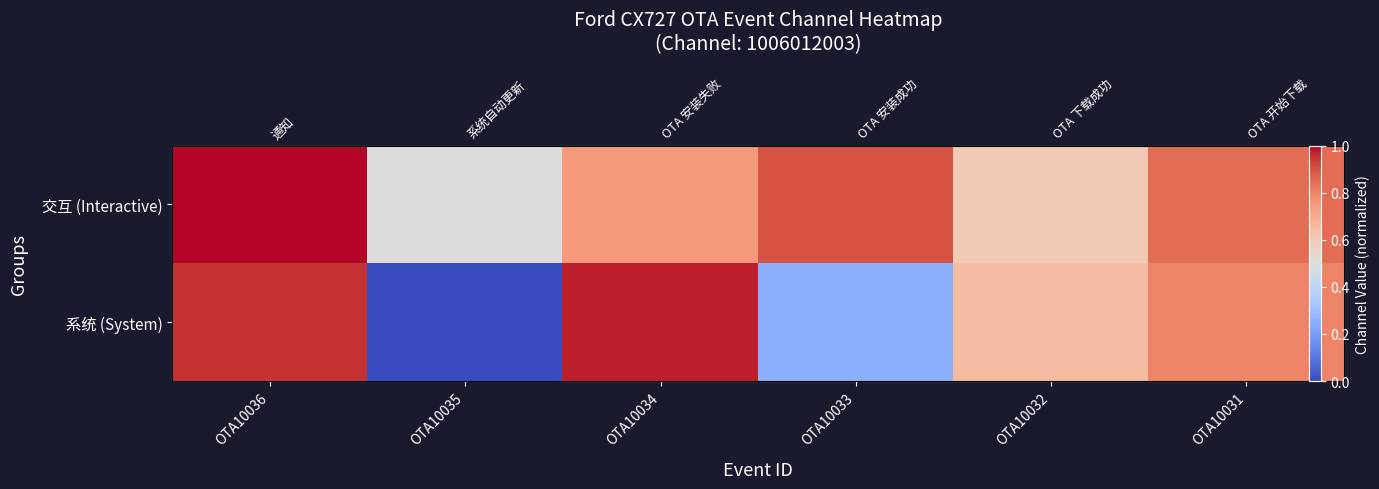

How many distinct data groups are displayed?

2